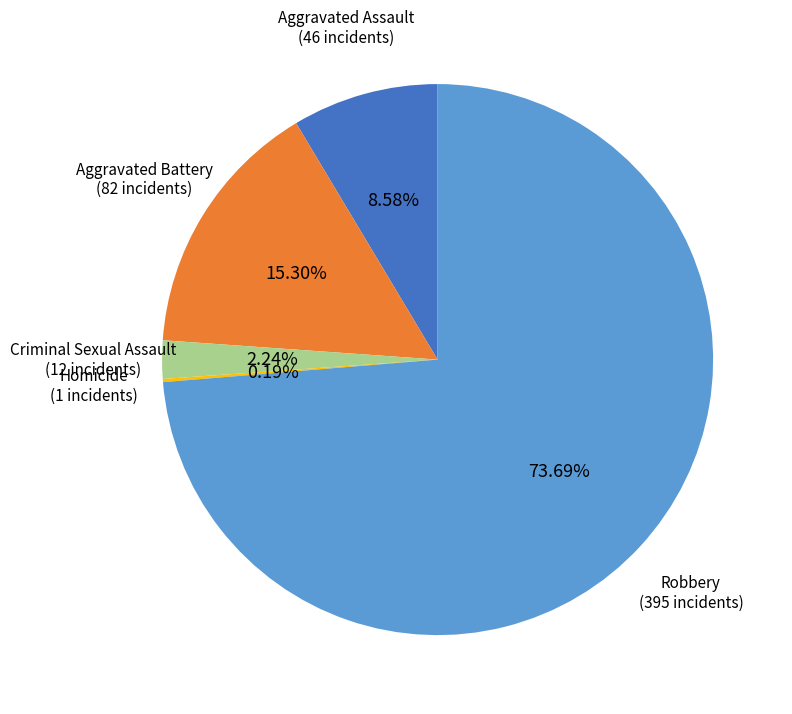

Does any single category account for the majority?

Yes